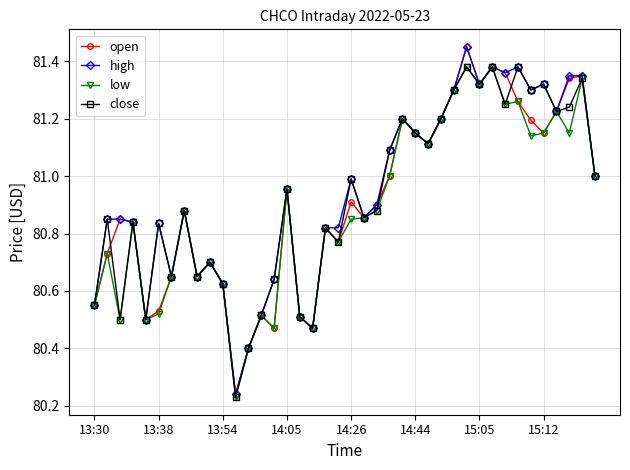

True or false: high has more than 2 interior local peaks.

True